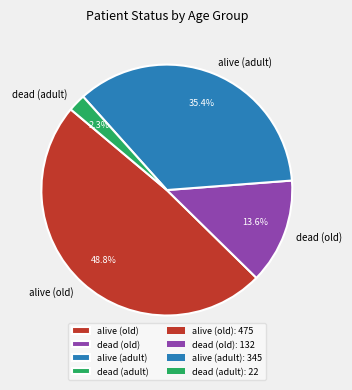

How many segments does this pie chart have?

4